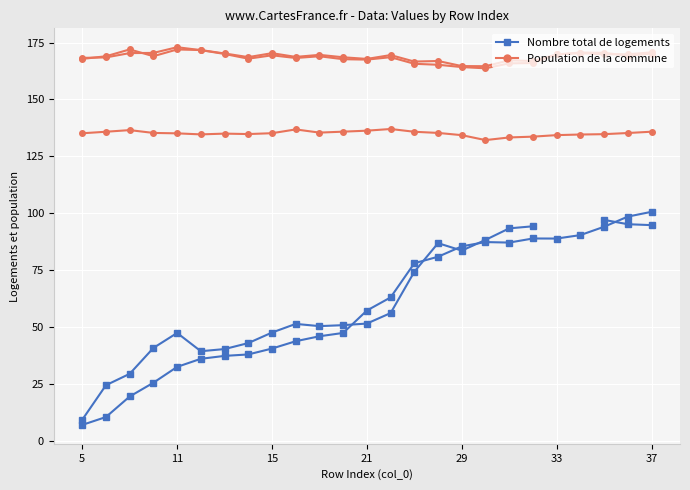

True or false: col_13 has more than 0 points higher than both neighbors.

True